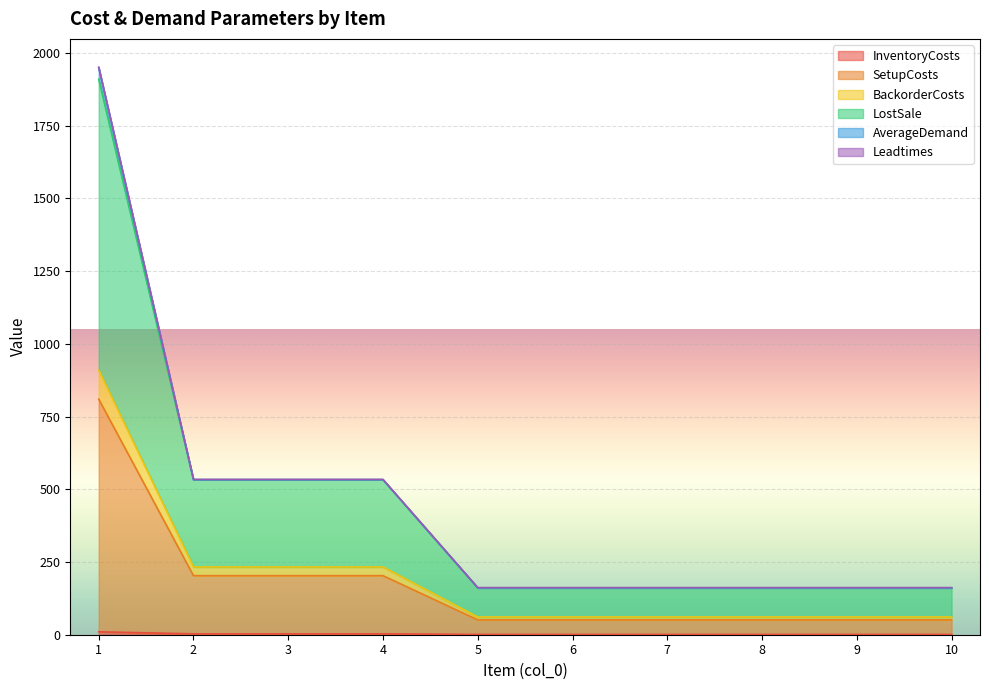

What is the difference between the highest and lowest values at 6?

160